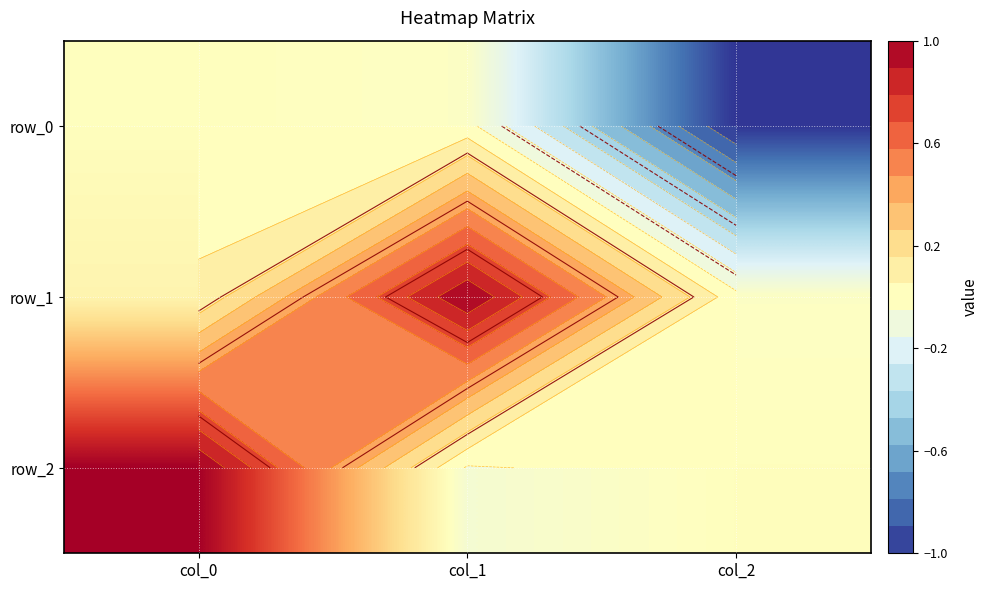

Where does the row_1 series first go above 0?

col_0